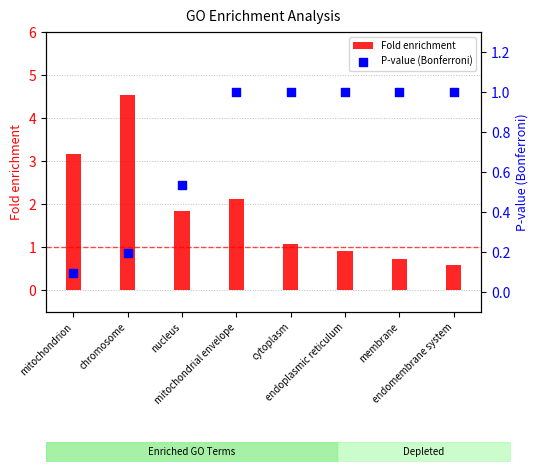

What are all the series names shown in the legend?

Fold enrichment, P-value (Bonferroni)